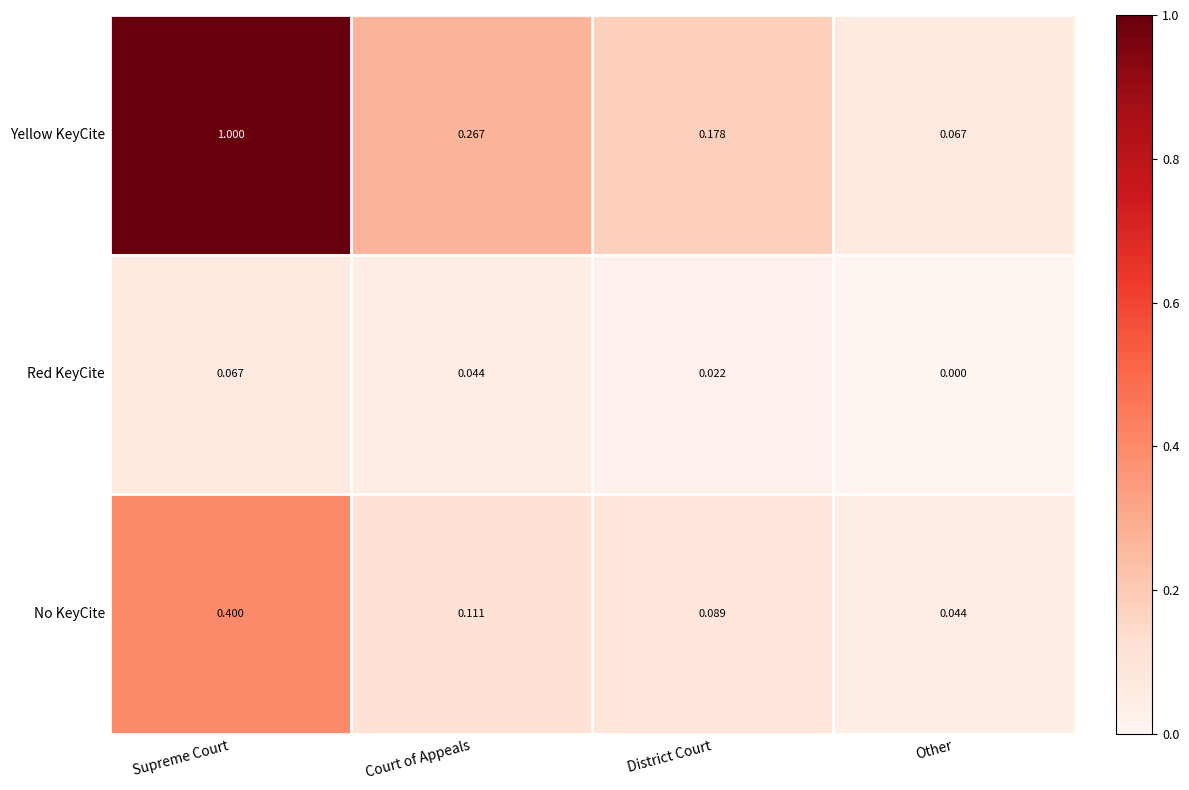

Where is No KeyCite nearest to the value 0?

Other